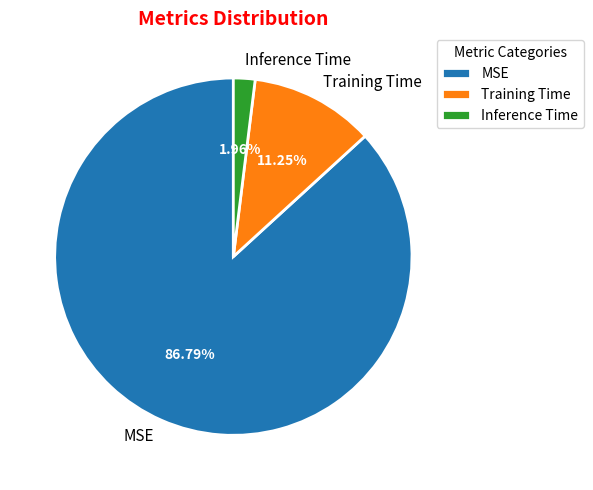

Is there any slice that represents more than half of the pie?

Yes